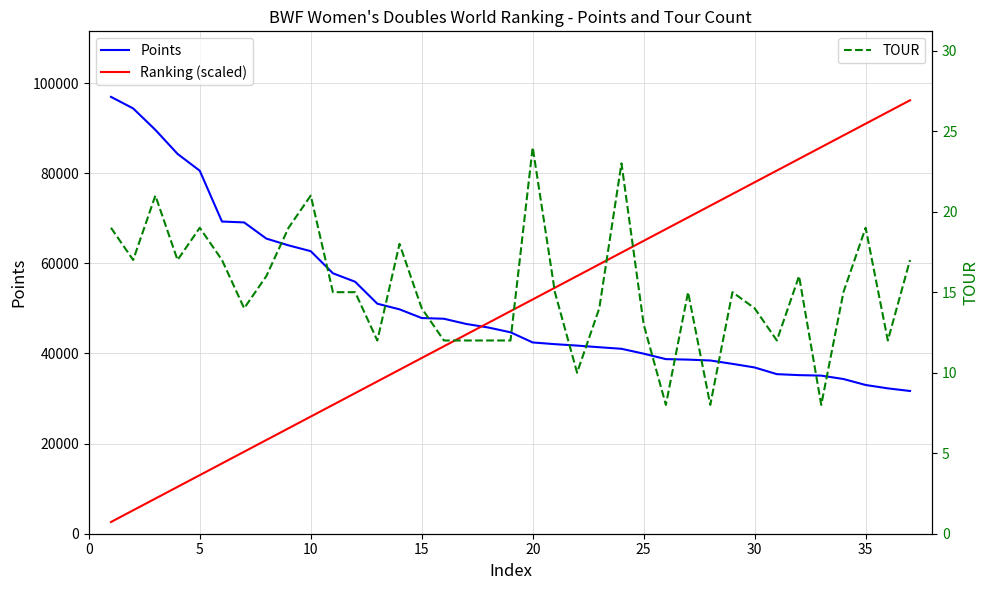

Read the Ranking (scaled) value at 0.

2600.0